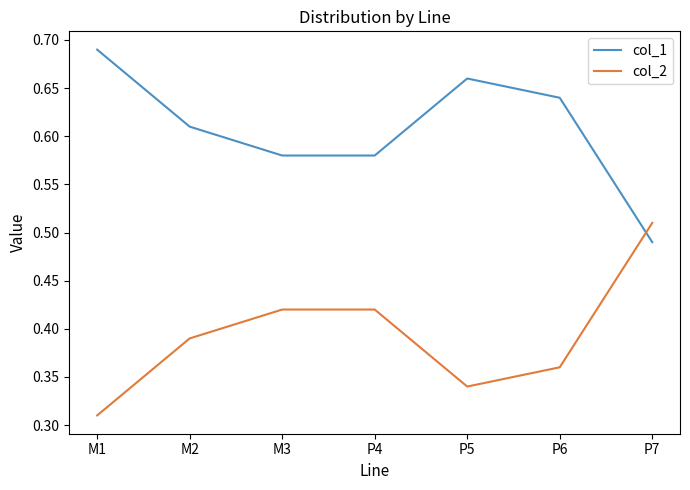

True or false: col_2 has a value of 0.6 at P5.

False